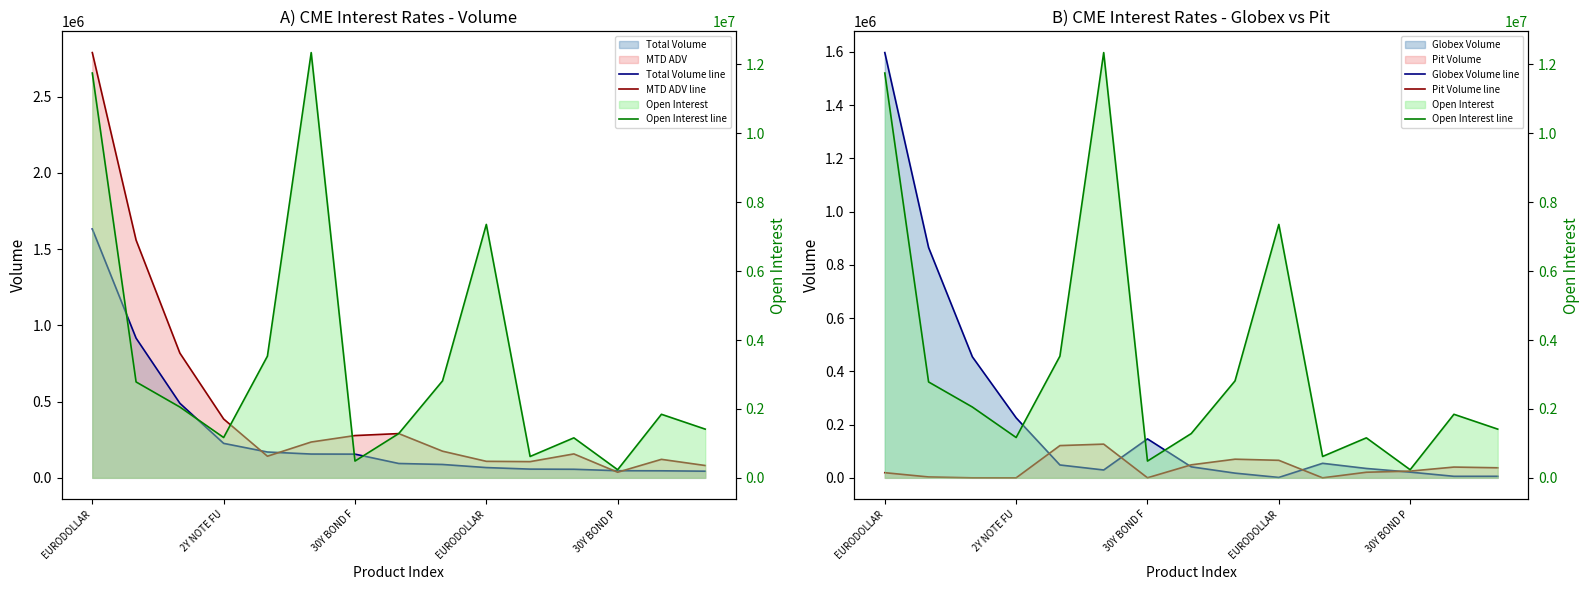

Which category has the lowest value across all series?

2Y NOTE FU